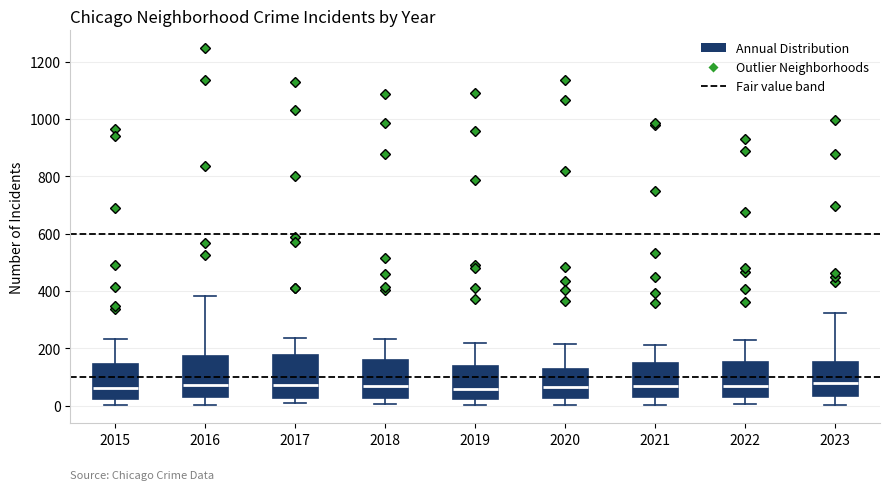

Reading left to right, transcribe this box plot: for each box, give where its median line is, the range the box spans, and where its two whiskers end, as read against the y-axis. The values are not printed on the chart, so give them approximately, as read against the axis.

2015: median 60, box 20 to 140, whiskers 0 to 240
2016: median 80, box 20 to 180, whiskers 0 to 380
2017: median 80, box 20 to 180, whiskers 0 to 240
2018: median 60, box 20 to 160, whiskers 0 to 240
2019: median 60, box 20 to 140, whiskers 0 to 220
2020: median 60, box 20 to 120, whiskers 0 to 220
2021: median 60, box 40 to 140, whiskers 0 to 220
2022: median 80, box 40 to 160, whiskers 0 to 220
2023: median 80, box 40 to 160, whiskers 0 to 320